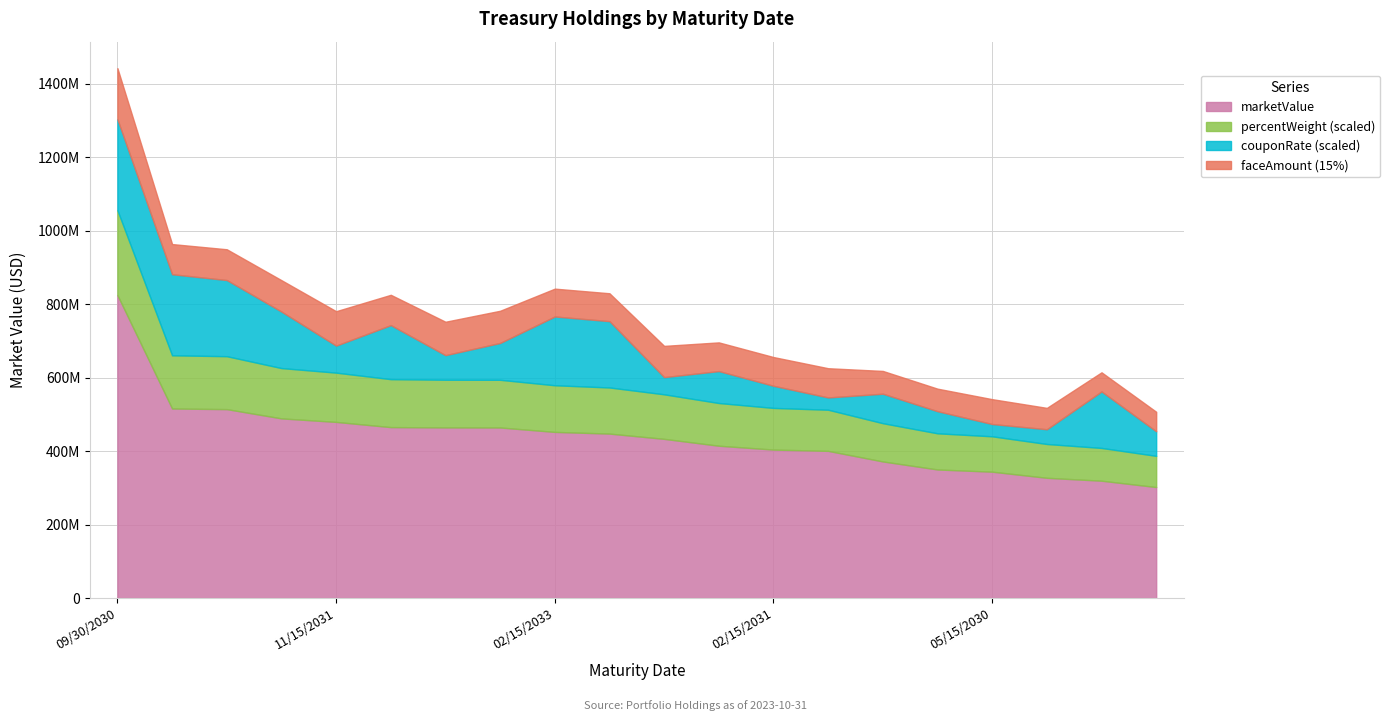

Rank the categories by couponRate value from highest to lowest.

09/30/2030, 11/15/2032, 08/15/2033, 02/15/2033, 05/15/2033, 05/15/2032, 05/15/2028, 08/15/2032, 02/15/2032, 05/15/2031, 01/31/2027, 11/15/2031, 08/15/2031, 05/31/2028, 02/15/2031, 02/29/2028, 11/15/2030, 01/31/2028, 08/15/2030, 05/15/2030